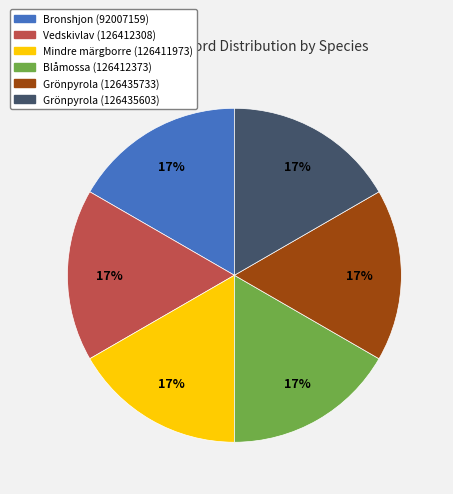

Is there any slice that represents more than half of the pie?

No